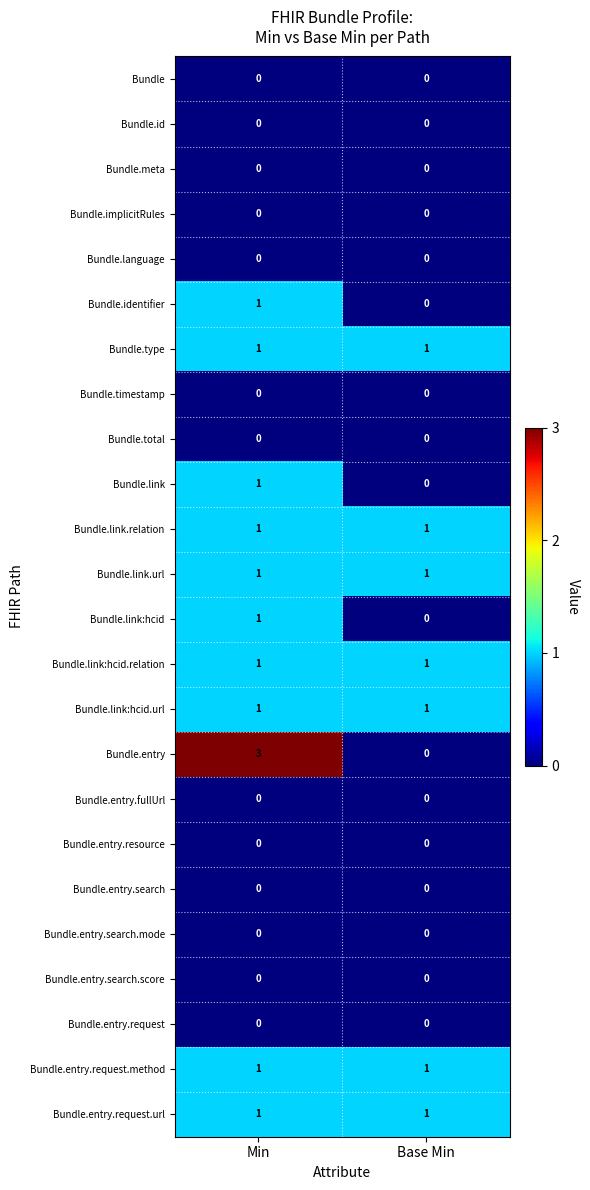

At which label does Bundle.identifier reach its peak?

Min